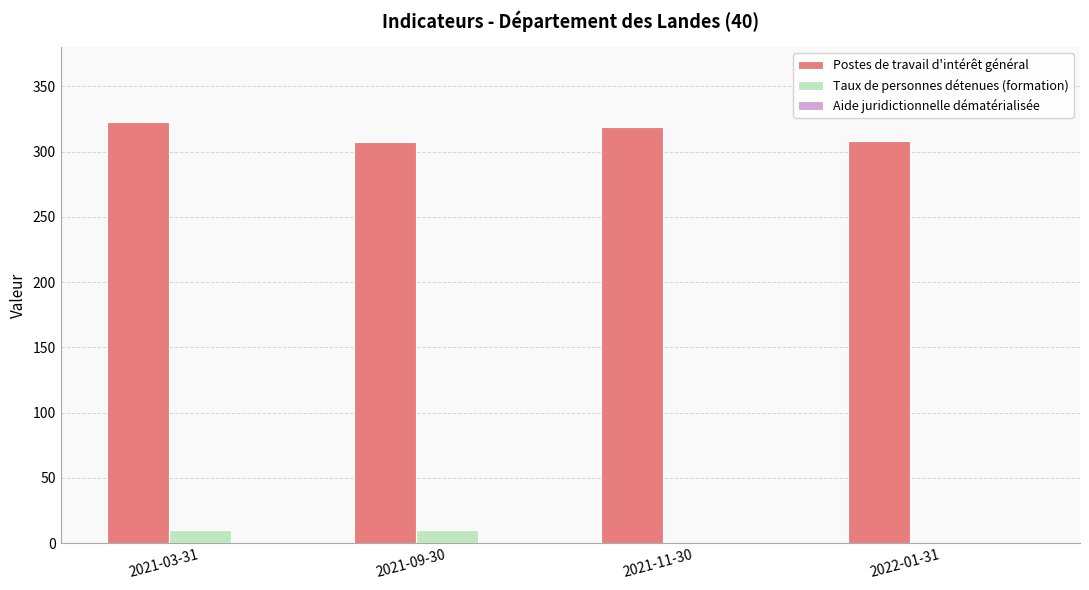

Which label corresponds to the largest value in the chart?

2021-03-31